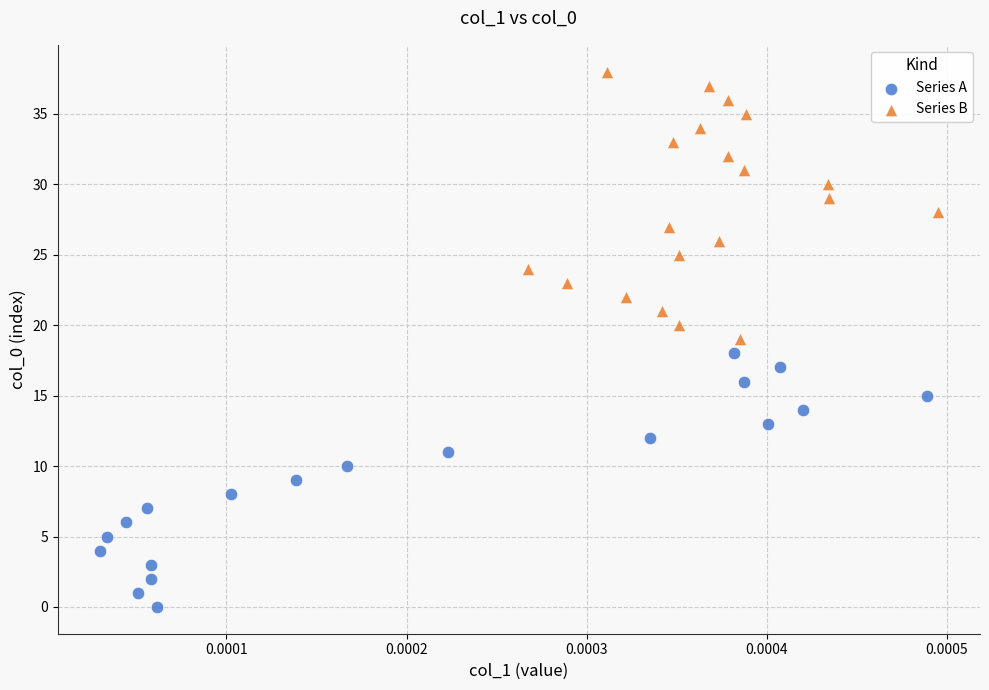

What are all the series names shown in the legend?

Series A, Series B